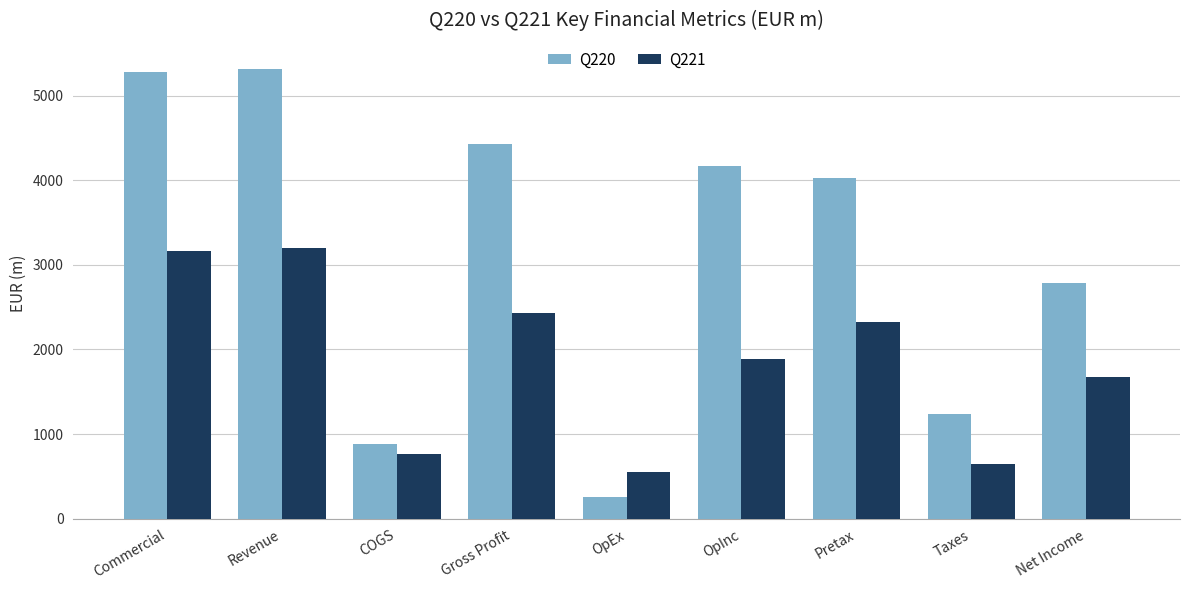

True or false: Q221 has a value of 2319.3 at Pretax.

True